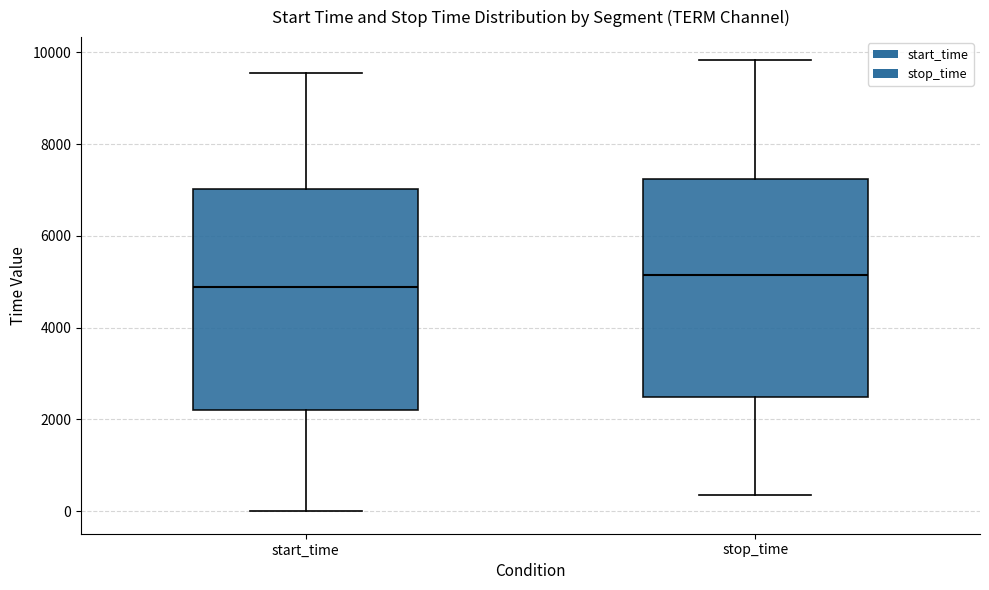

Reading left to right, transcribe this box plot: for each box, give where its median line is, the range the box spans, and where its two whiskers end, as read against the y-axis. The values are not printed on the chart, so give them approximately, as read against the axis.

start_time: median 4800, box 2200 to 7000, whiskers 0 to 9600
stop_time: median 5200, box 2400 to 7200, whiskers 400 to 9800